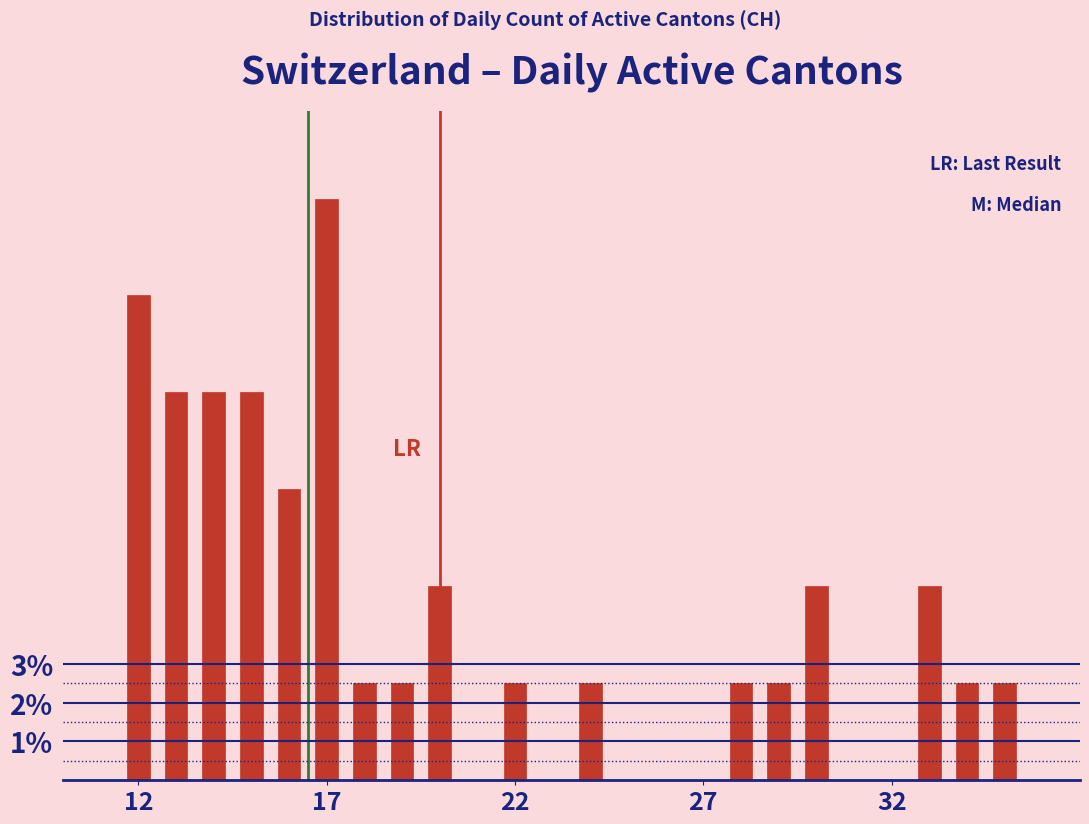

Around what value on the x-axis is the tallest bar? Give the approximate position of its centre, as read against the axis.

17.0